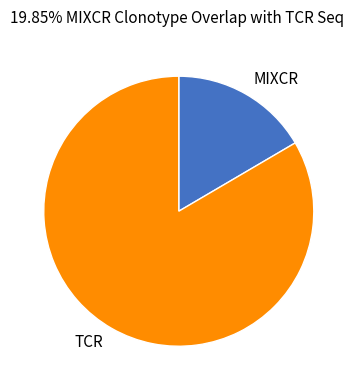

How many segments does this pie chart have?

2